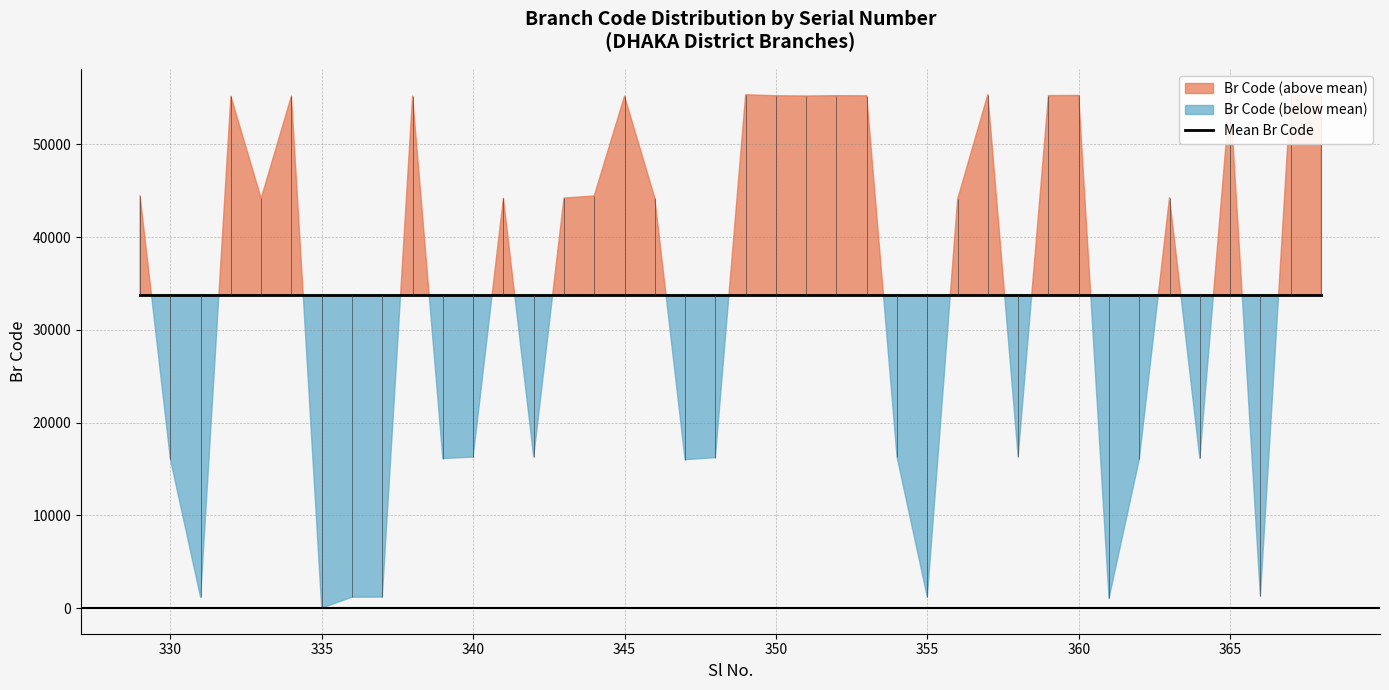

Does the chart display data point markers on the line(s)?

No